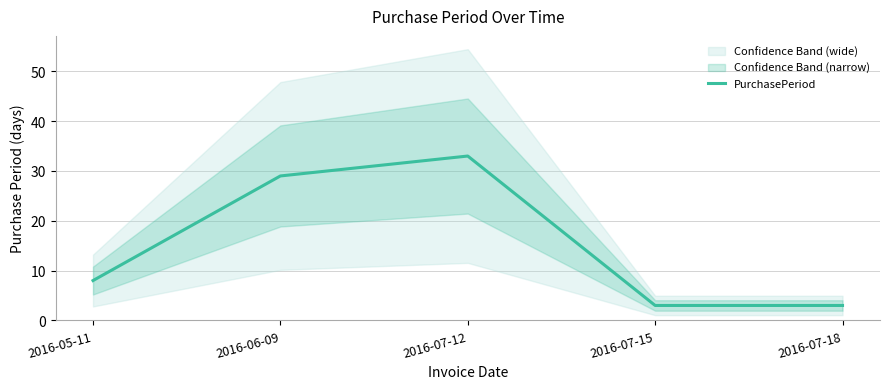

What is the change in value from 2016-05-11 to 2016-06-09?

+21